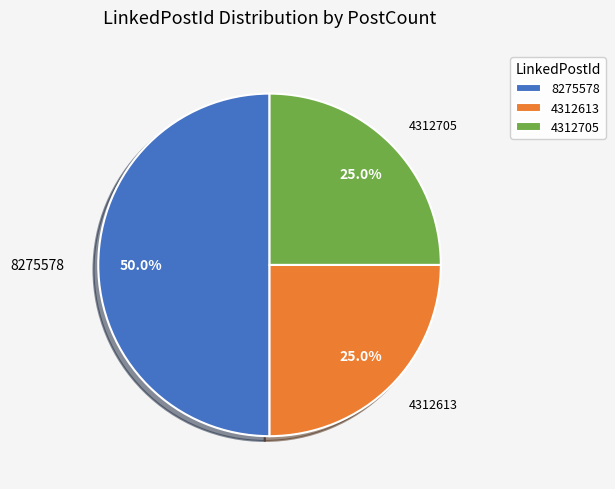

The 4312613 slice represents 25% of the pie. True or false?

True